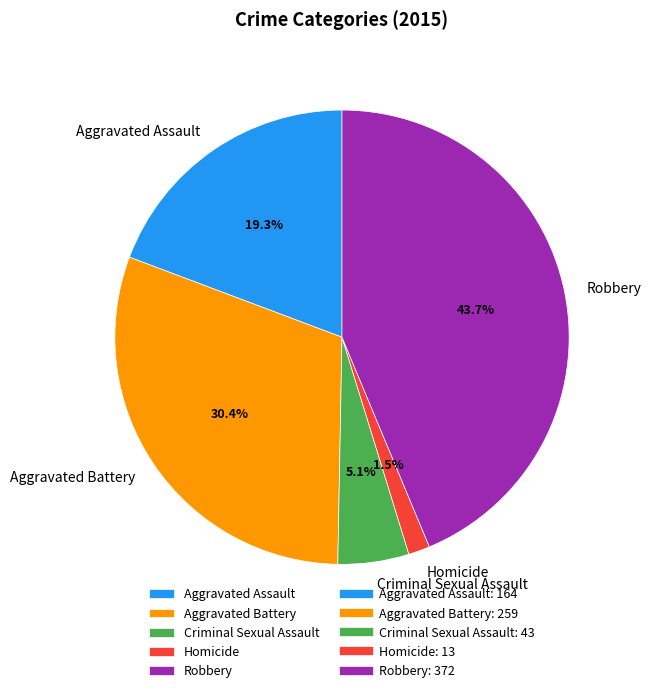

Count the number of slices in the pie.

5